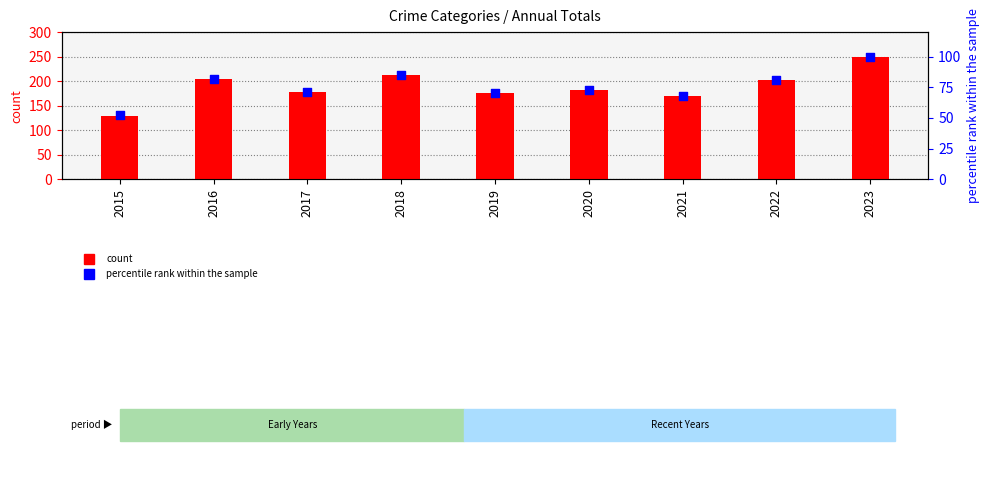

What are all the series names shown in the legend?

count, percentile rank within the sample